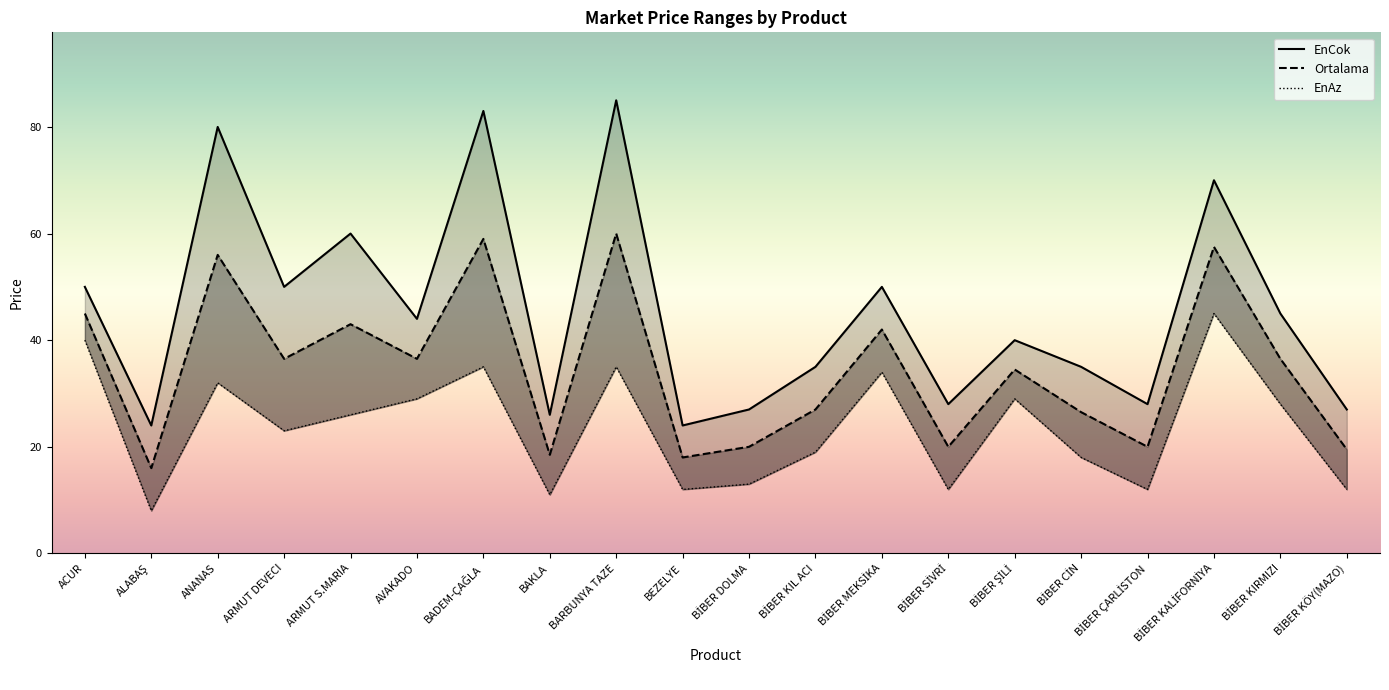

Rank the series at BİBER ŞİLİ from highest to lowest value.

EnCok, Ortalama, EnAz